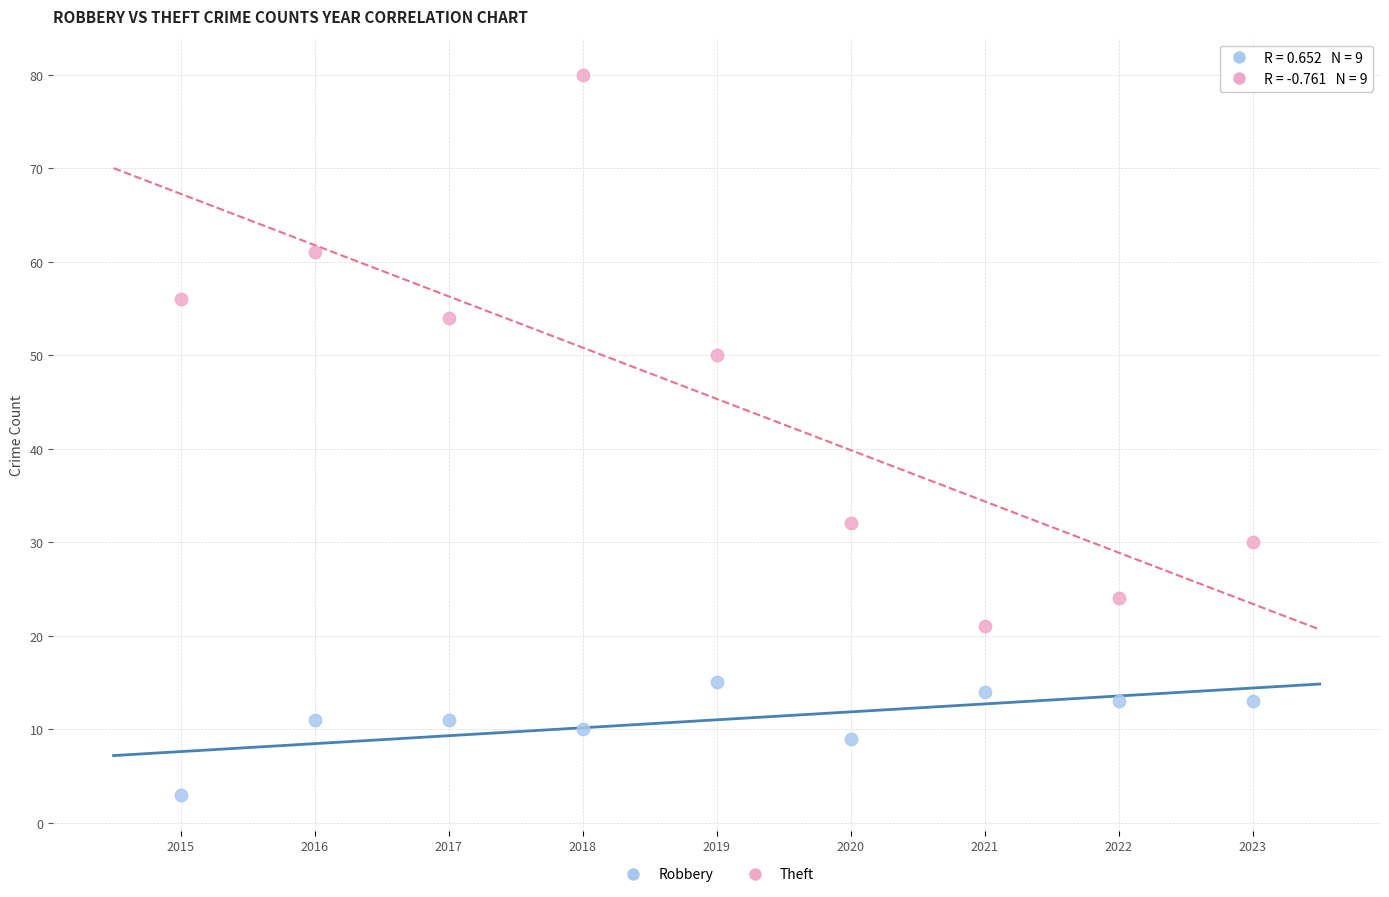

What are all the series names shown in the legend?

Robbery, Theft